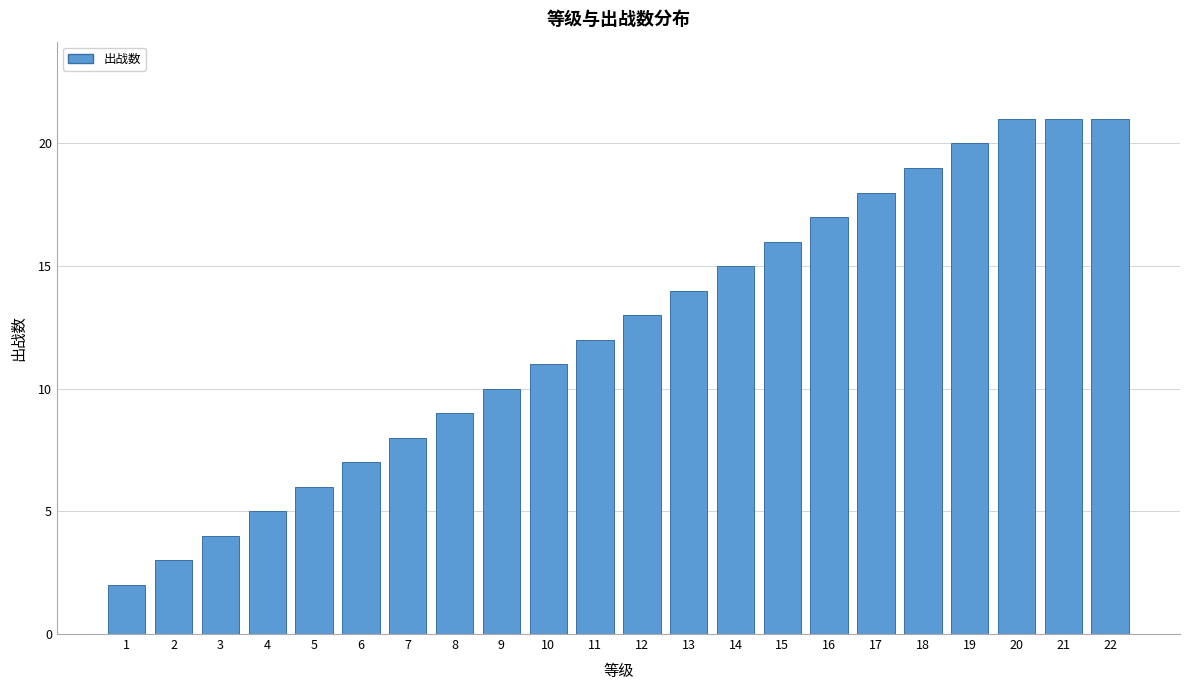

Reading right to left, list all the values displayed in this chart.

21	21	21	20	19	18	17	16	15	14	13	12	11	10	9	8	7	6	5	4	3	2